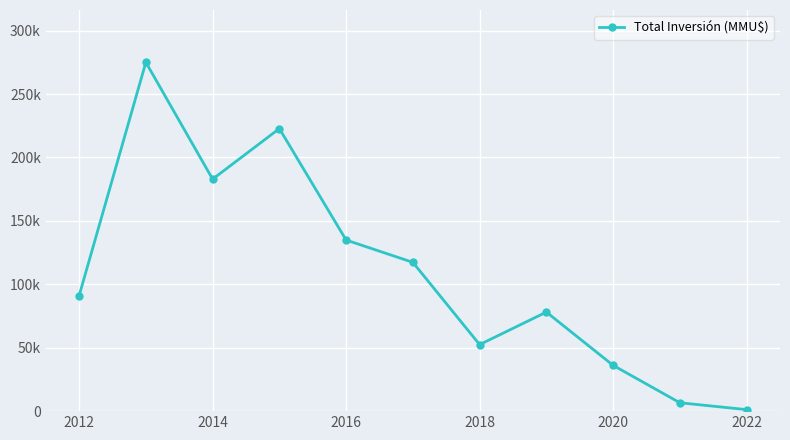

What is the minimum value shown in the chart?

1200